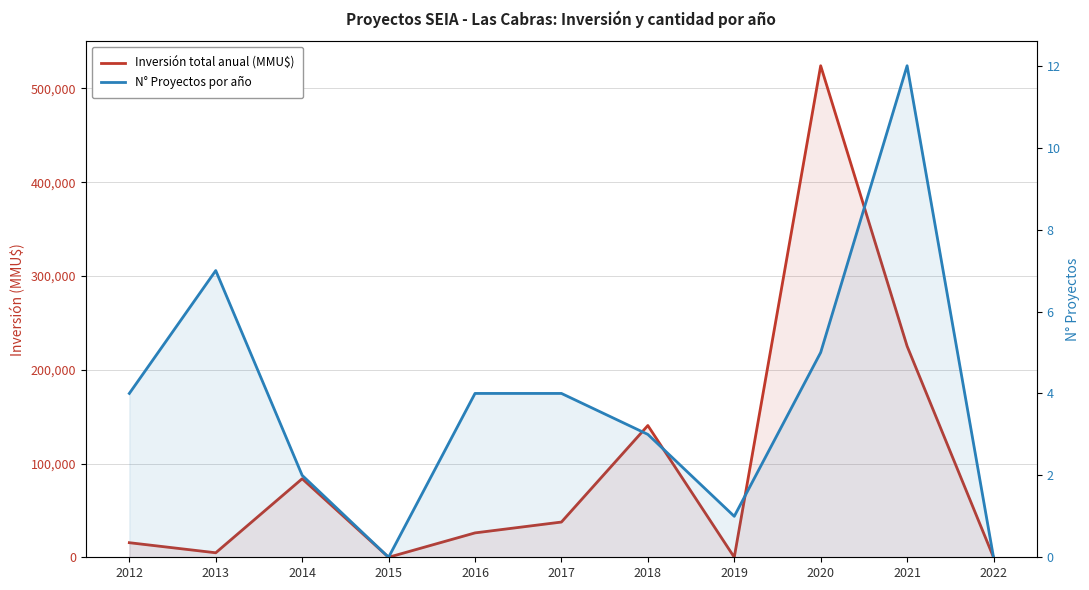

Rank the series by their average value, from highest to lowest.

Inversión total anual (MMU$), N° Proyectos por año